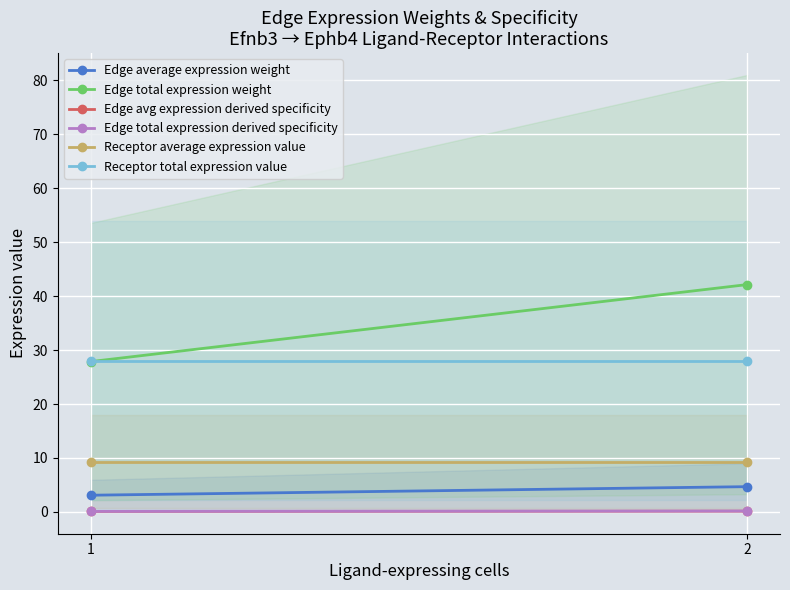

What is the spread (max minus min) of values at 1?

27.9